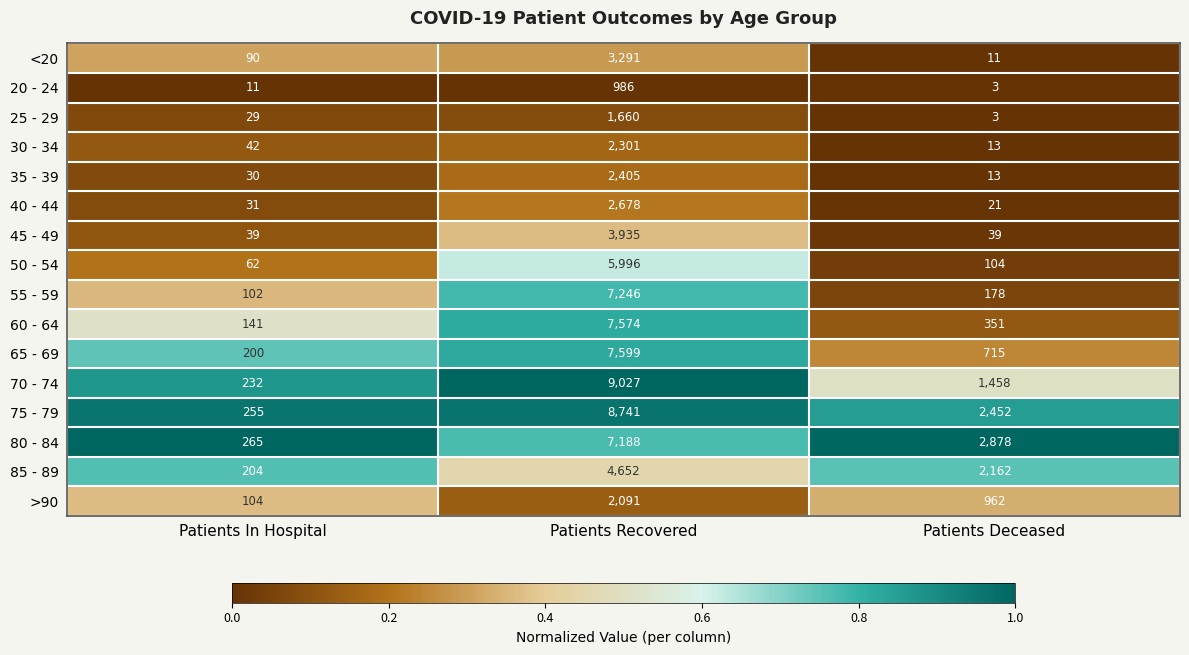

What is the total value across all series at Patients Recovered?

77370